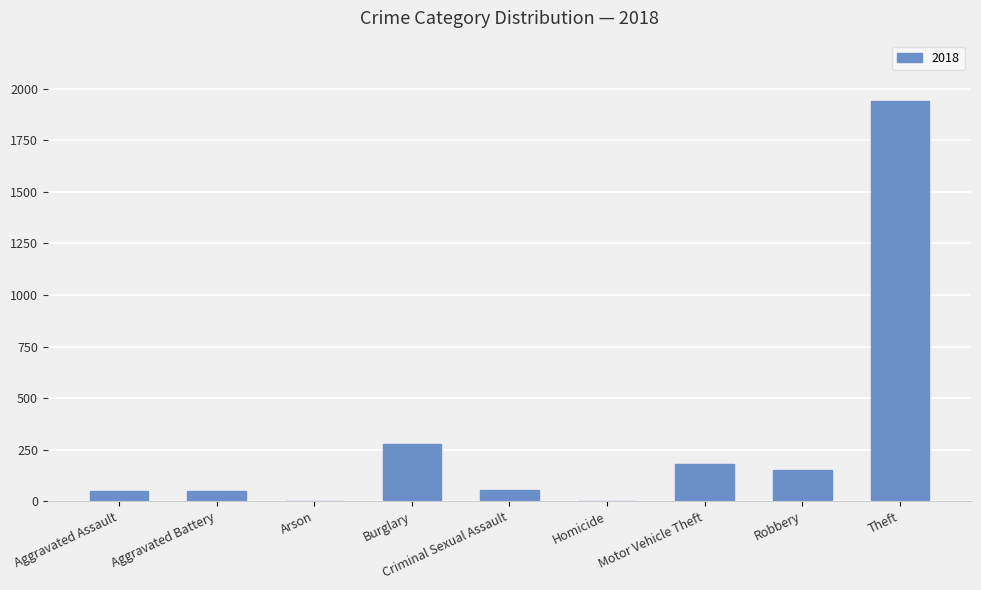

What is the greatest value displayed?

1942